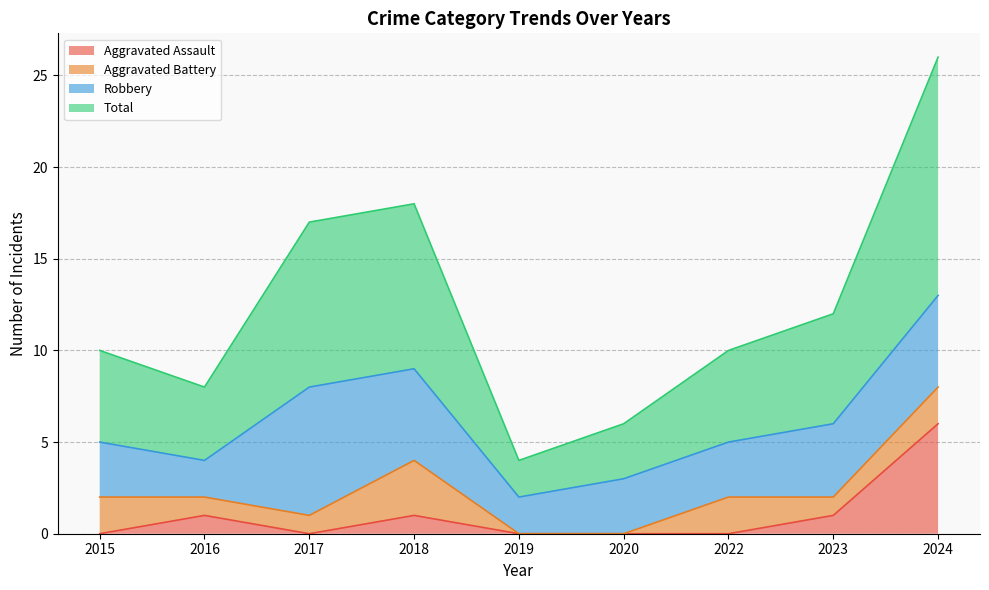

Which series changed the most between 2015 and 2019?

Total